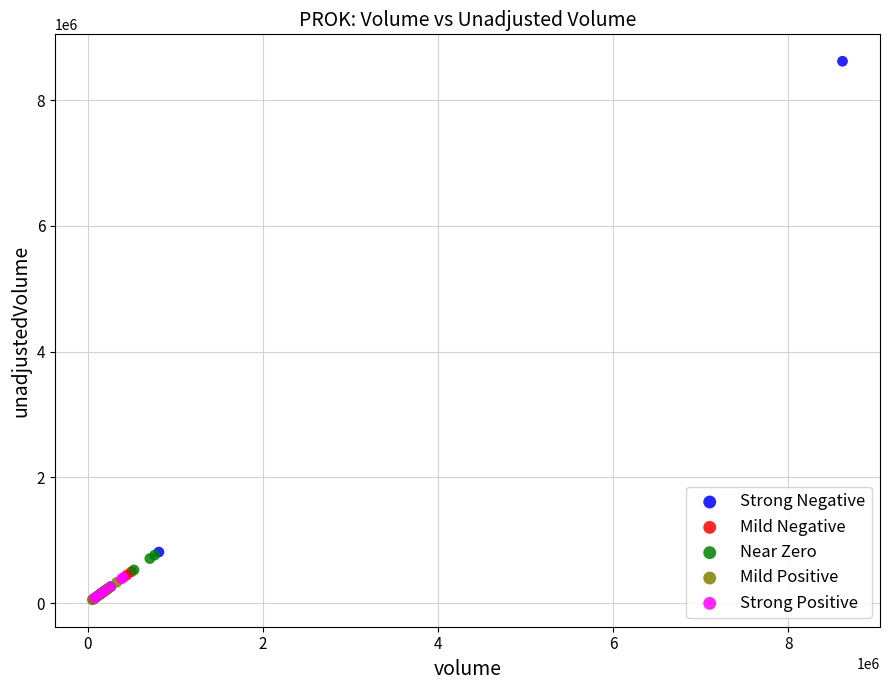

What are all the series names shown in the legend?

Strong Negative, Mild Negative, Near Zero, Mild Positive, Strong Positive